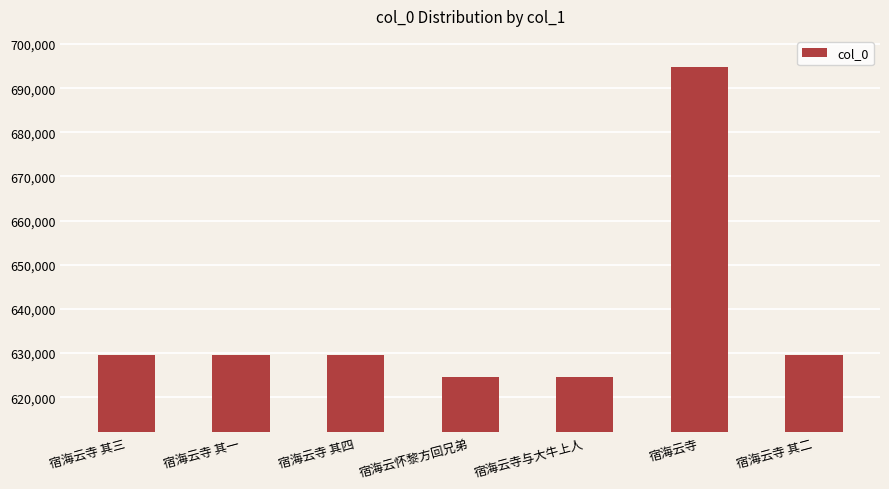

What is the sum of the values at 宿海云寺 and 宿海云寺与大牛上人?

1319399